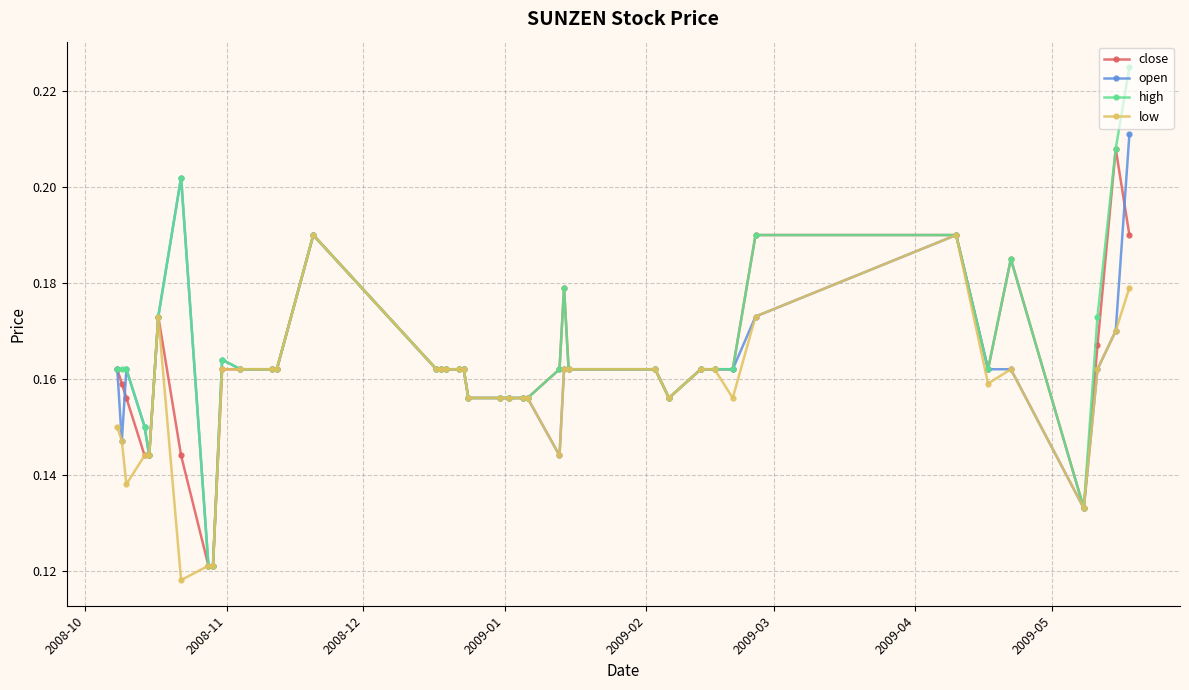

True or false: low has more than 0 interior local peaks.

True